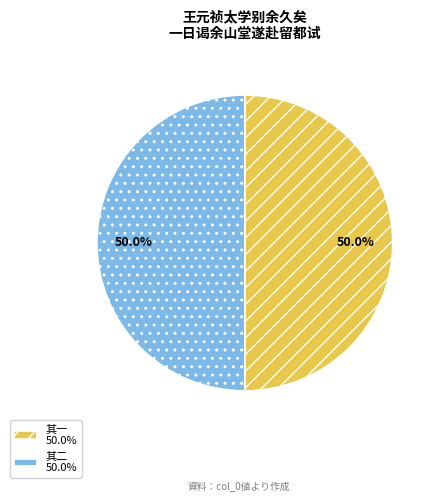

What portion of the pie excludes 其二 50.0%?

50.0%